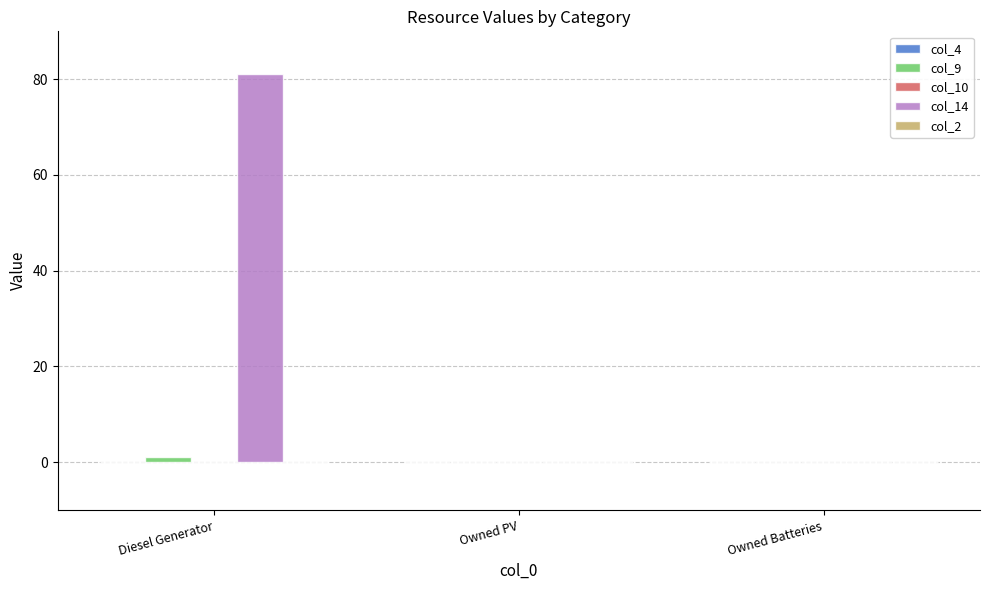

Which series has the largest total across all categories?

col_14